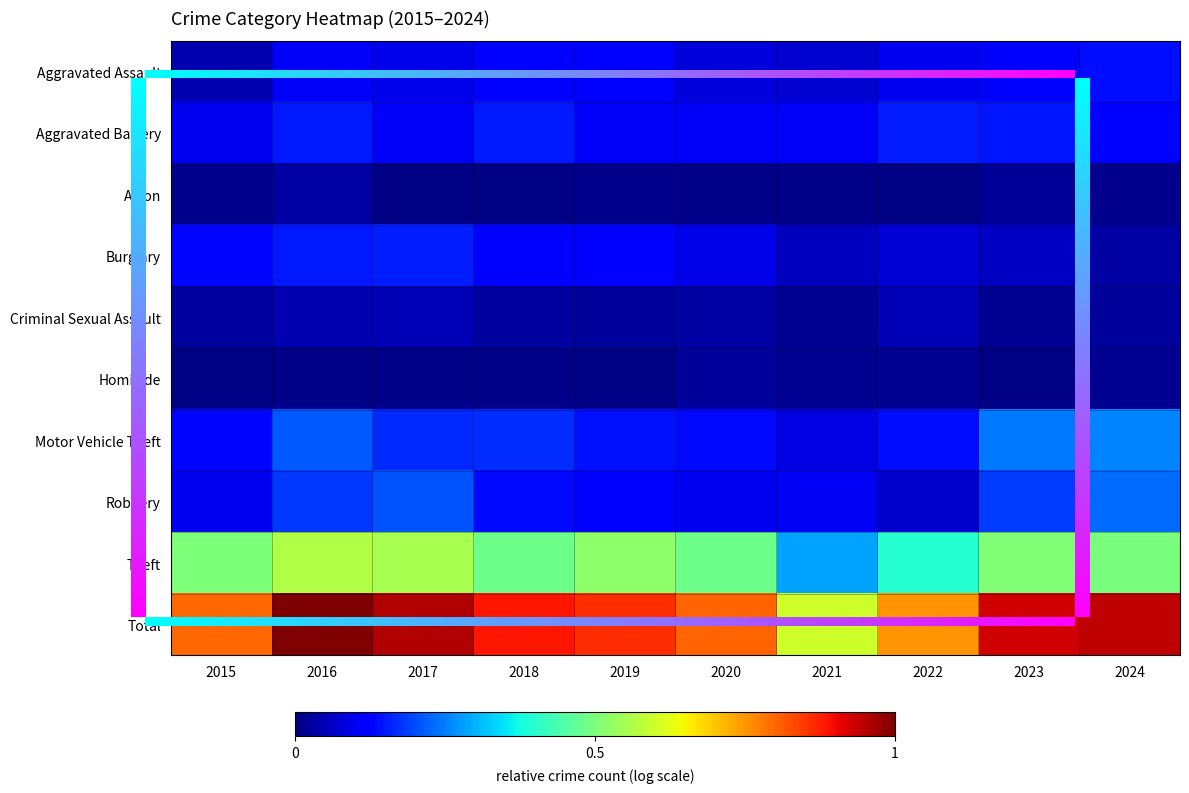

The value of Homicide at 2015 is 0.0. True or false?

True